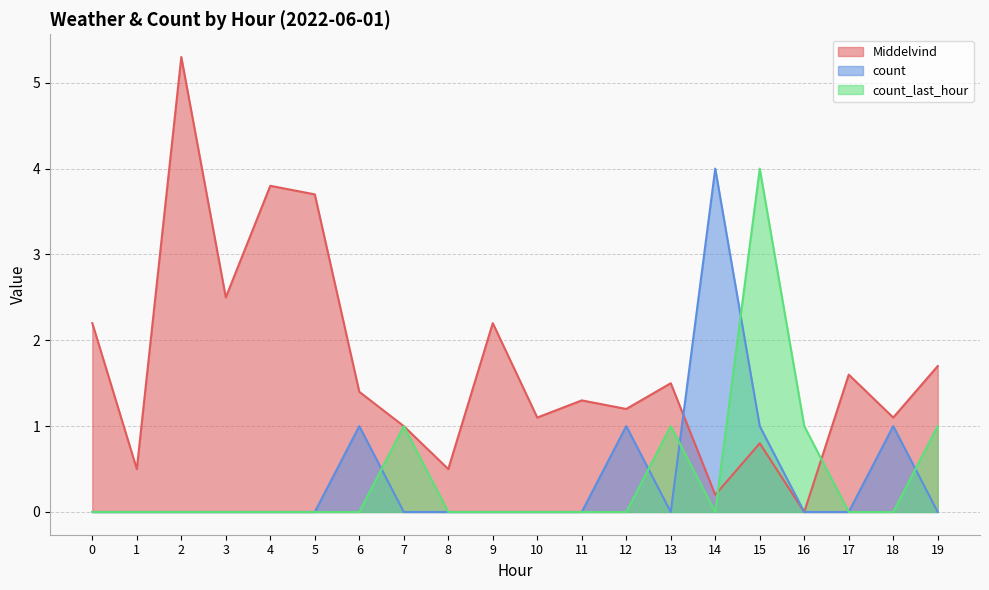

How many distinct data groups are displayed?

3